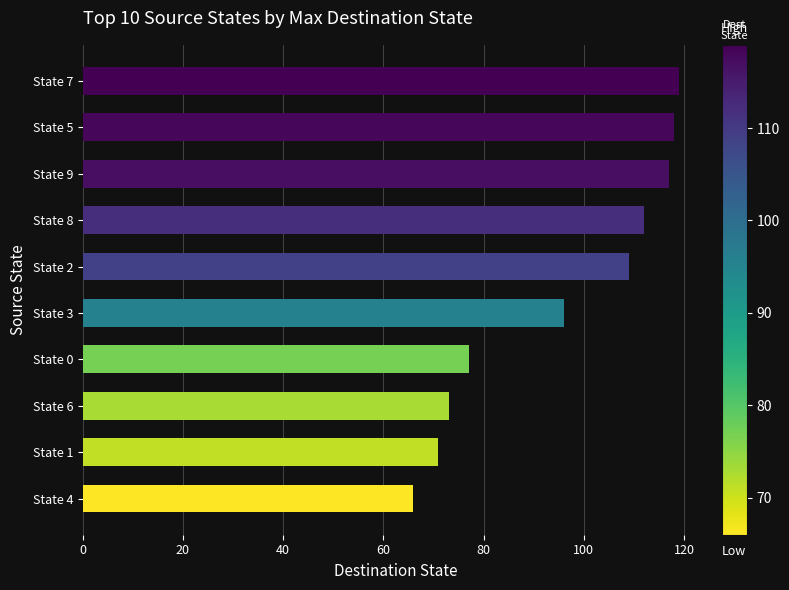

What is the change in value from State 8 to State 5?

+6